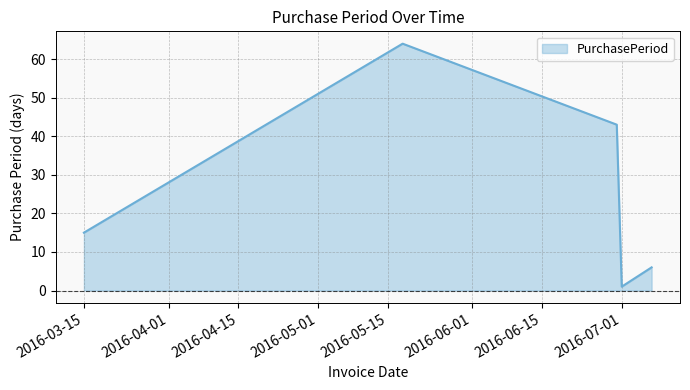

What is the greatest value displayed?

64